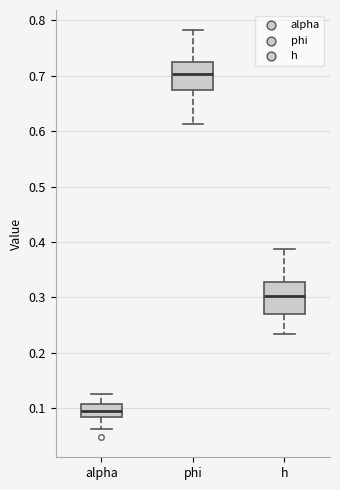

Where is the lower edge of the box for phi on the y-axis? The values are not printed on the chart, so give them approximately, as read against the axis.

0.67